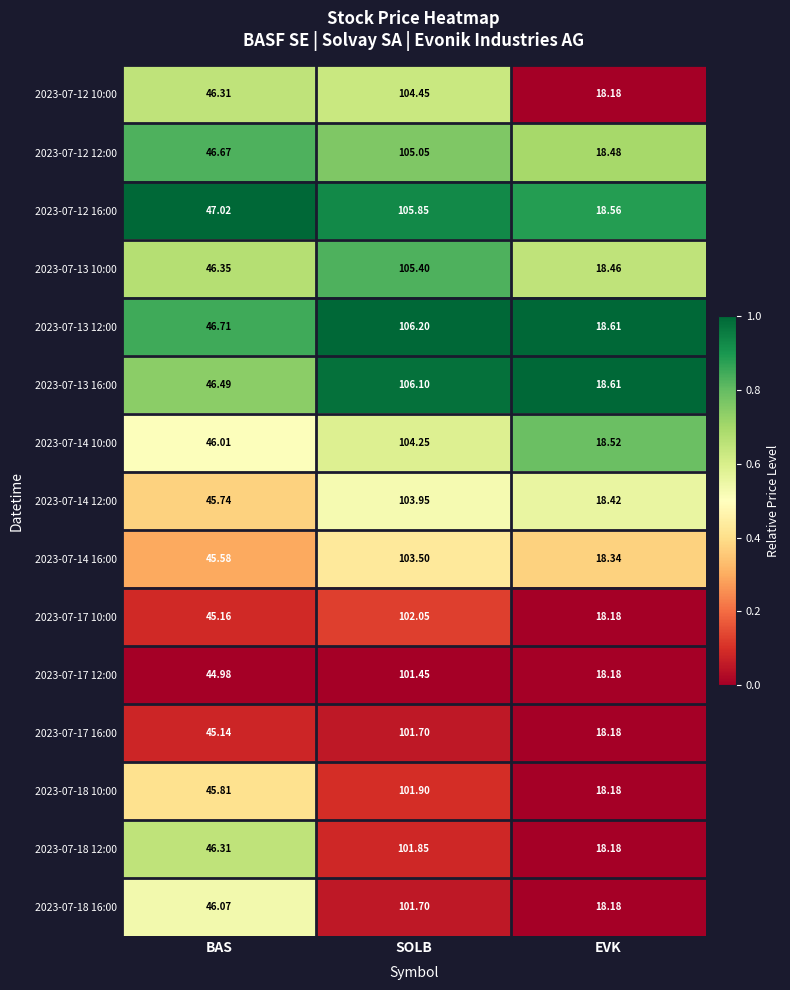

What is the total value across all series at EVK?

275.3